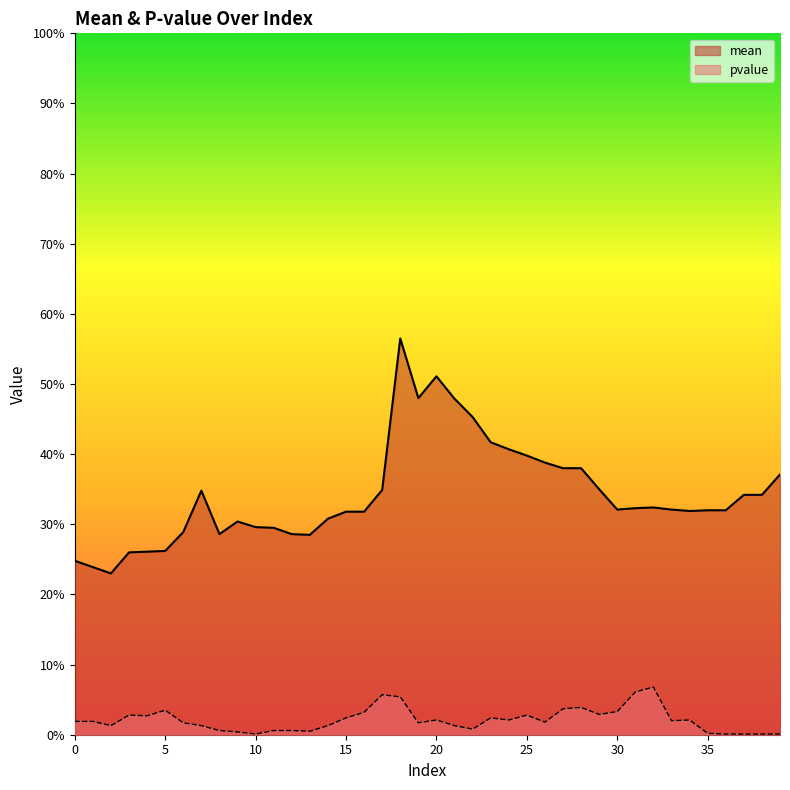

Reading left to right, what are all the values shown in this chart?

mean: 0=0.2	1=0.2	2=0.2	3=0.3	4=0.3	5=0.3	6=0.3	7=0.3	8=0.3	9=0.3	10=0.3	11=0.3	12=0.3	13=0.3	14=0.3	15=0.3	16=0.3	17=0.3	18=0.6	19=0.5	20=0.5	21=0.5	22=0.5	23=0.4	24=0.4	25=0.4	26=0.4	27=0.4	28=0.4	29=0.3	30=0.3	31=0.3	32=0.3	33=0.3	34=0.3	35=0.3	36=0.3	37=0.3	38=0.3	39=0.4
pvalue: 0=0.0	1=0.0	2=0.0	3=0.0	4=0.0	5=0.0	6=0.0	7=0.0	8=0.0	9=0.0	10=0.0	11=0.0	12=0.0	13=0.0	14=0.0	15=0.0	16=0.0	17=0.1	18=0.1	19=0.0	20=0.0	21=0.0	22=0.0	23=0.0	24=0.0	25=0.0	26=0.0	27=0.0	28=0.0	29=0.0	30=0.0	31=0.1	32=0.1	33=0.0	34=0.0	35=0.0	36=0.0	37=0.0	38=0.0	39=0.0